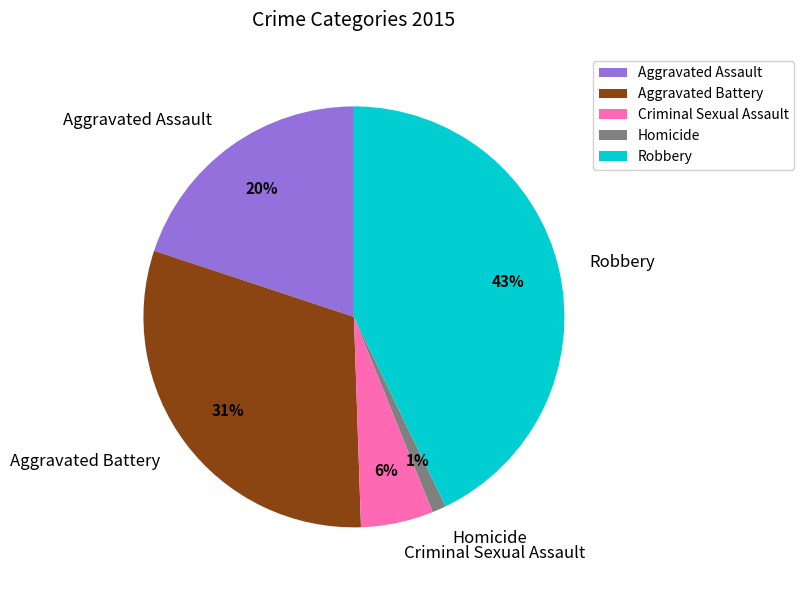

True or false: Homicide accounts for 15% of the total.

False